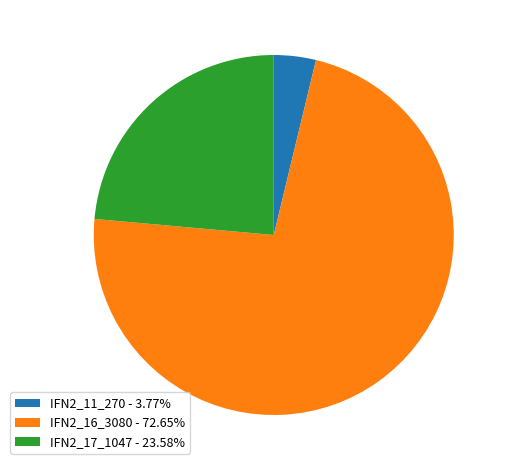

Count the number of slices in the pie.

3